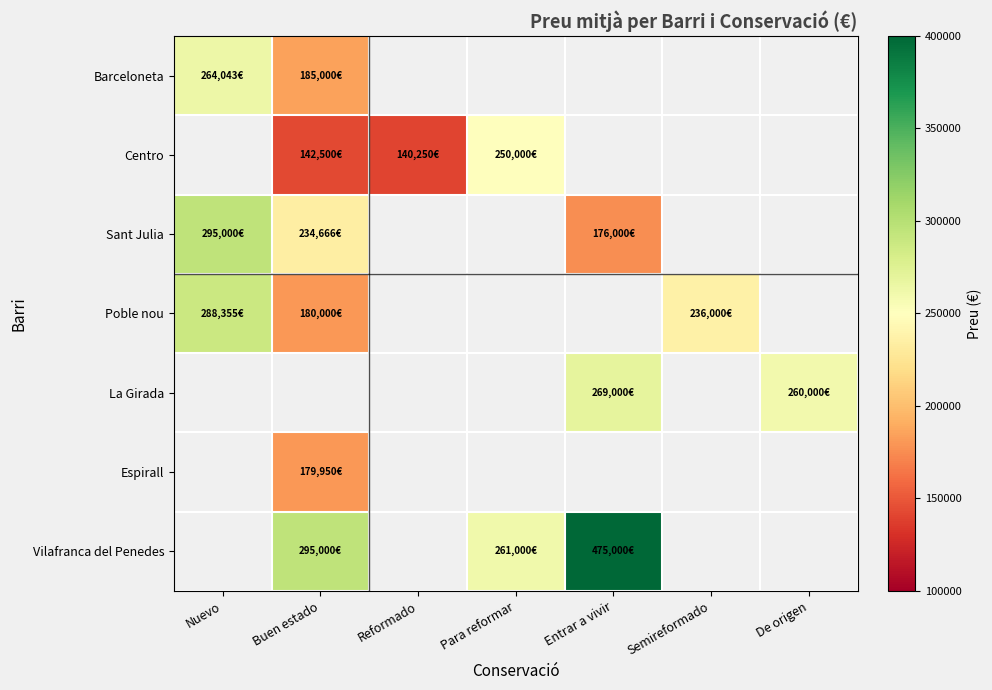

Is it true that Poble nou equals 97483.8 at Buen estado?

False